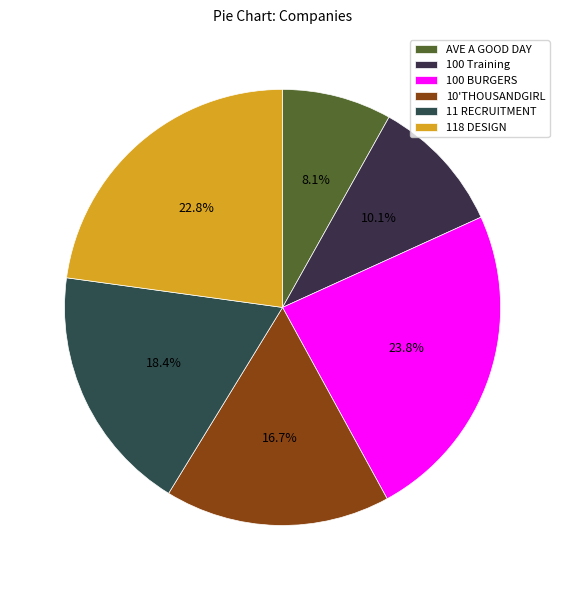

Is there any slice that represents more than half of the pie?

No